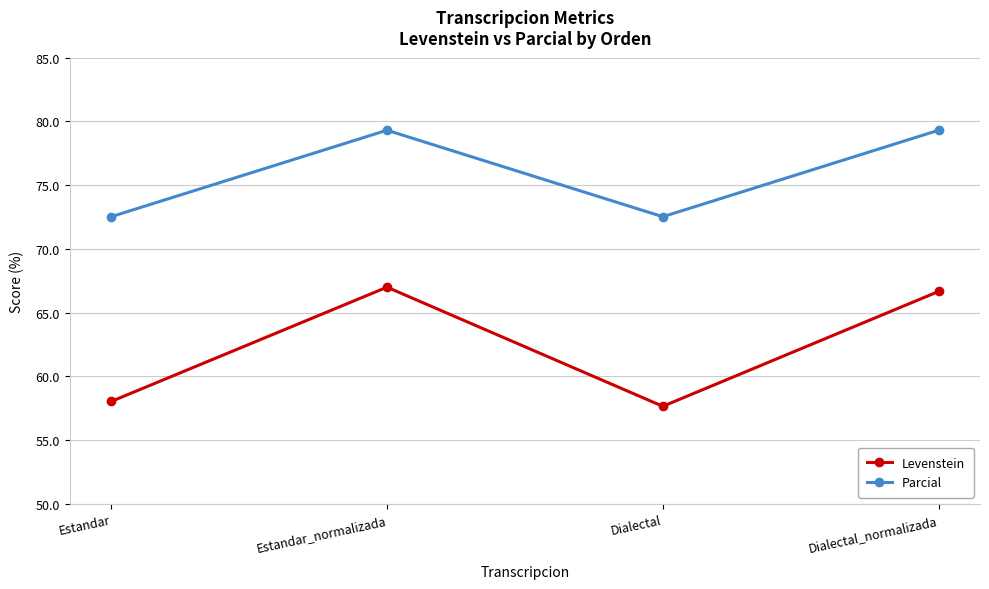

True or false: Levenstein and Parcial cross at least once.

False